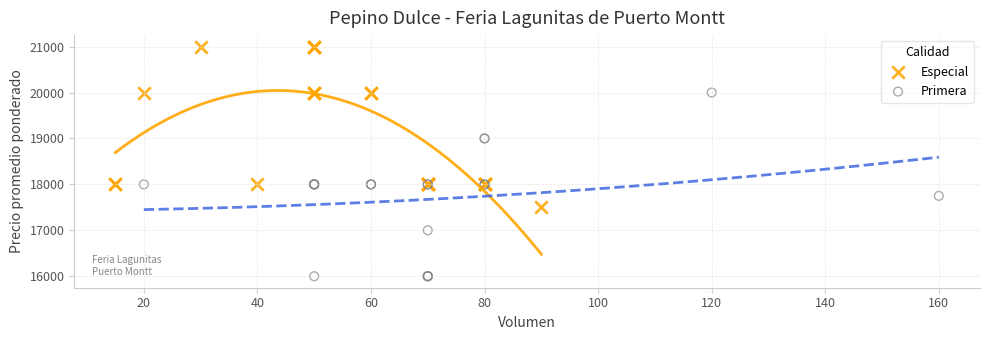

Which series has the largest Y range (max minus min)?

Primera